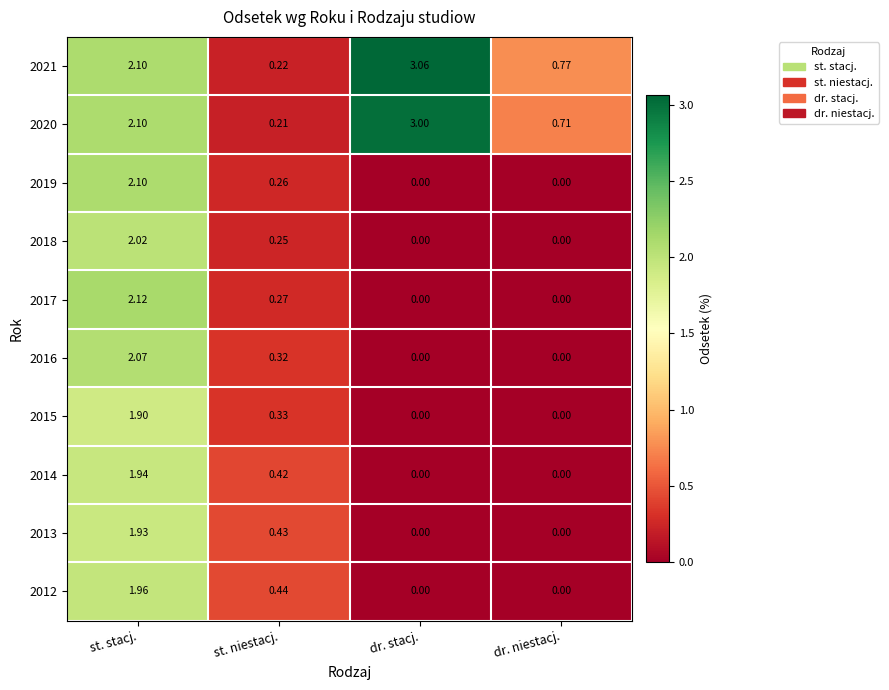

Is the value of 2020 at dr. niestacj. greater than the value of 2014 at st. stacj.?

No